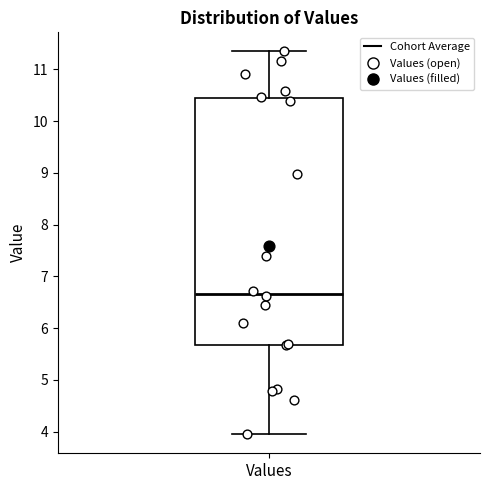

Transcribe this box plot: give where the median line is, the range the box spans, and where the two whiskers end, as read against the y-axis. The values are not printed on the chart, so give them approximately, as read against the axis.

median 6.7, box 5.7 to 10.4, whiskers 4.0 to 11.3